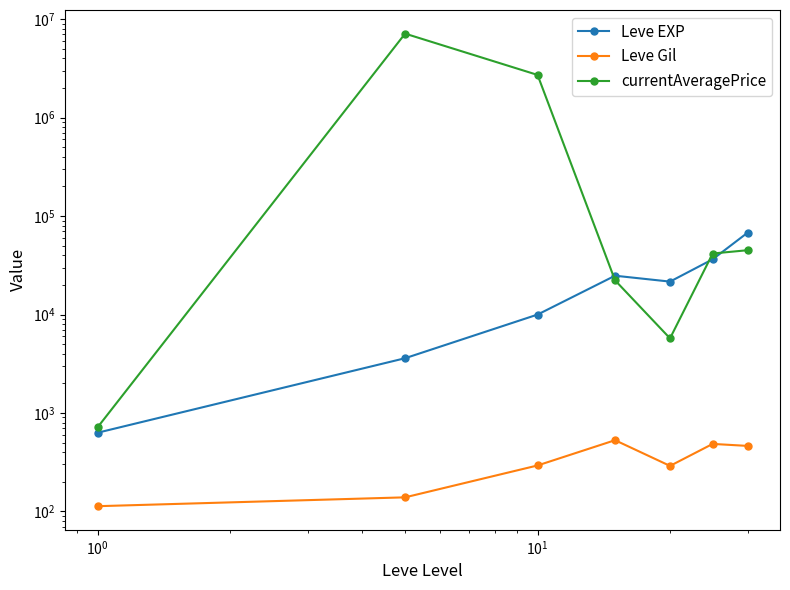

True or false: Leve Gil and Leve EXP cross at least once.

False